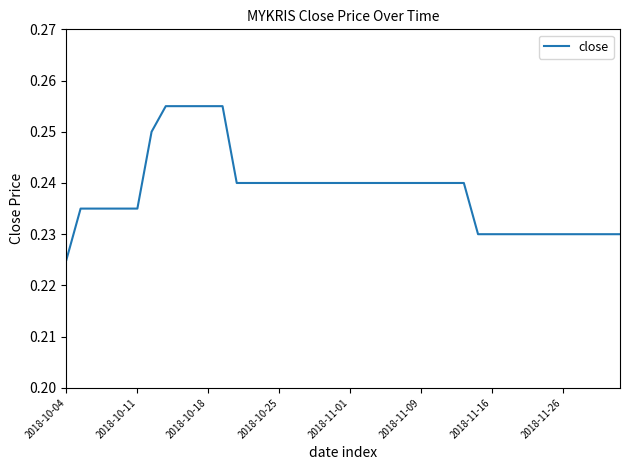

Does the chart have visible grid lines?

No